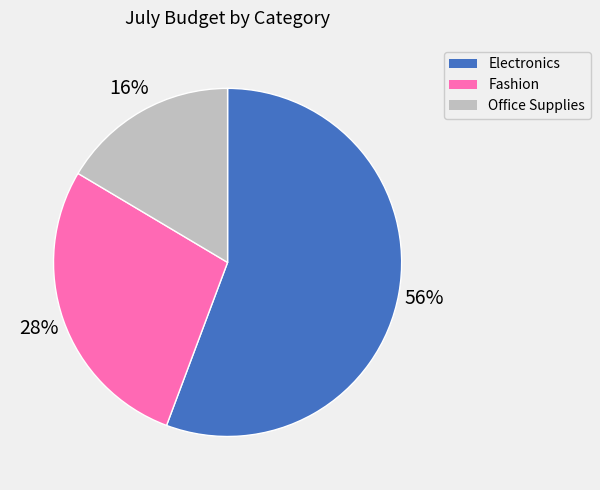

To the nearest percent, what percentage of the pie is Electronics?

56%